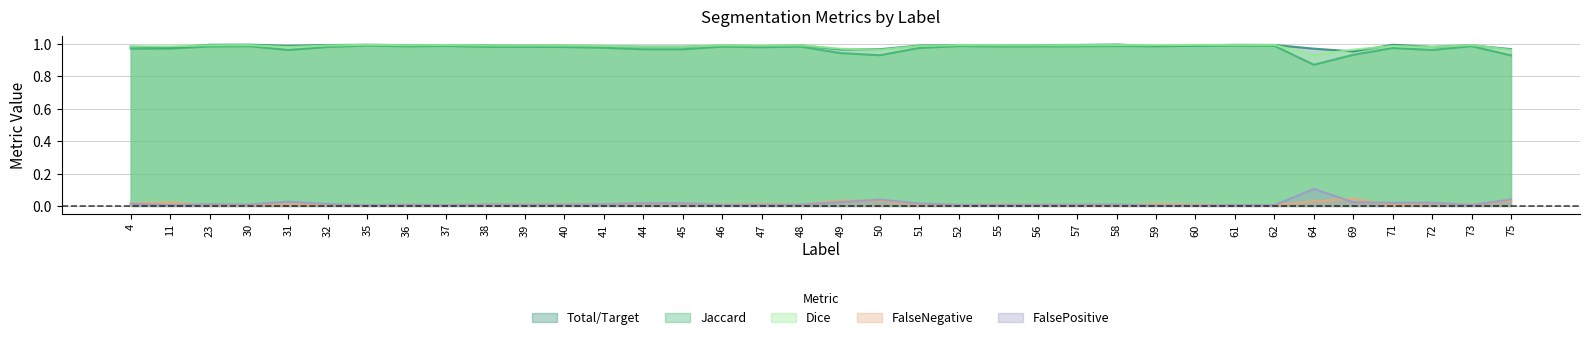

At how many categories does at least one series exceed 0?

36